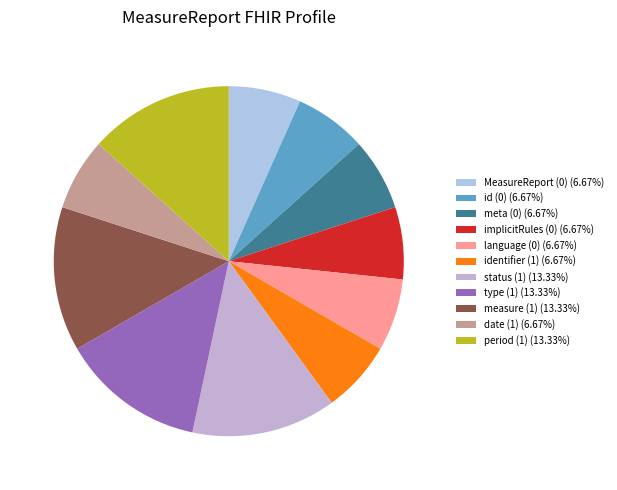

How many segments does this pie chart have?

11